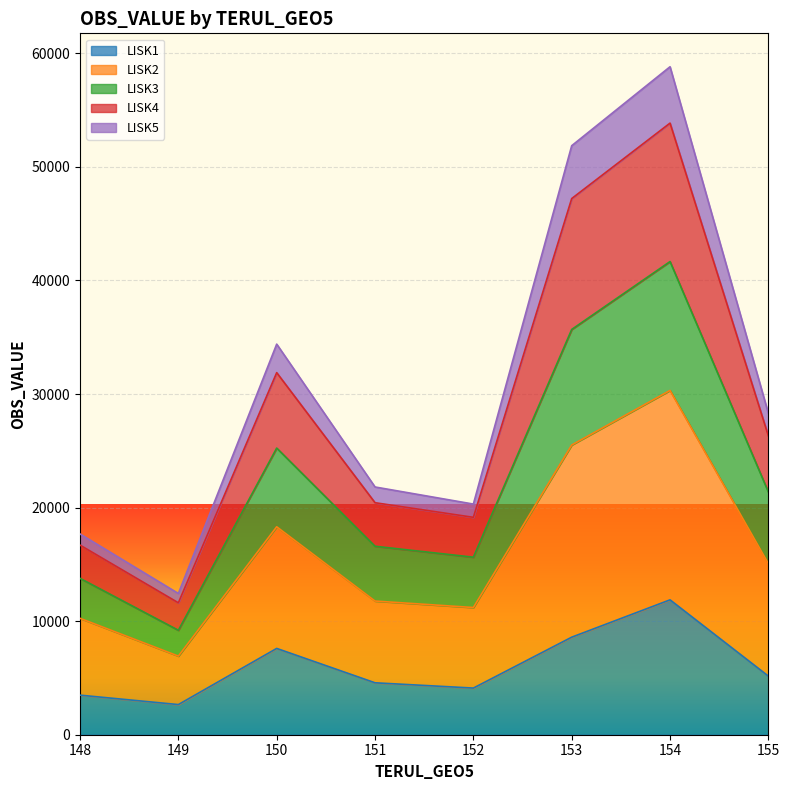

At which category does LISK3 reach its first local peak?

150